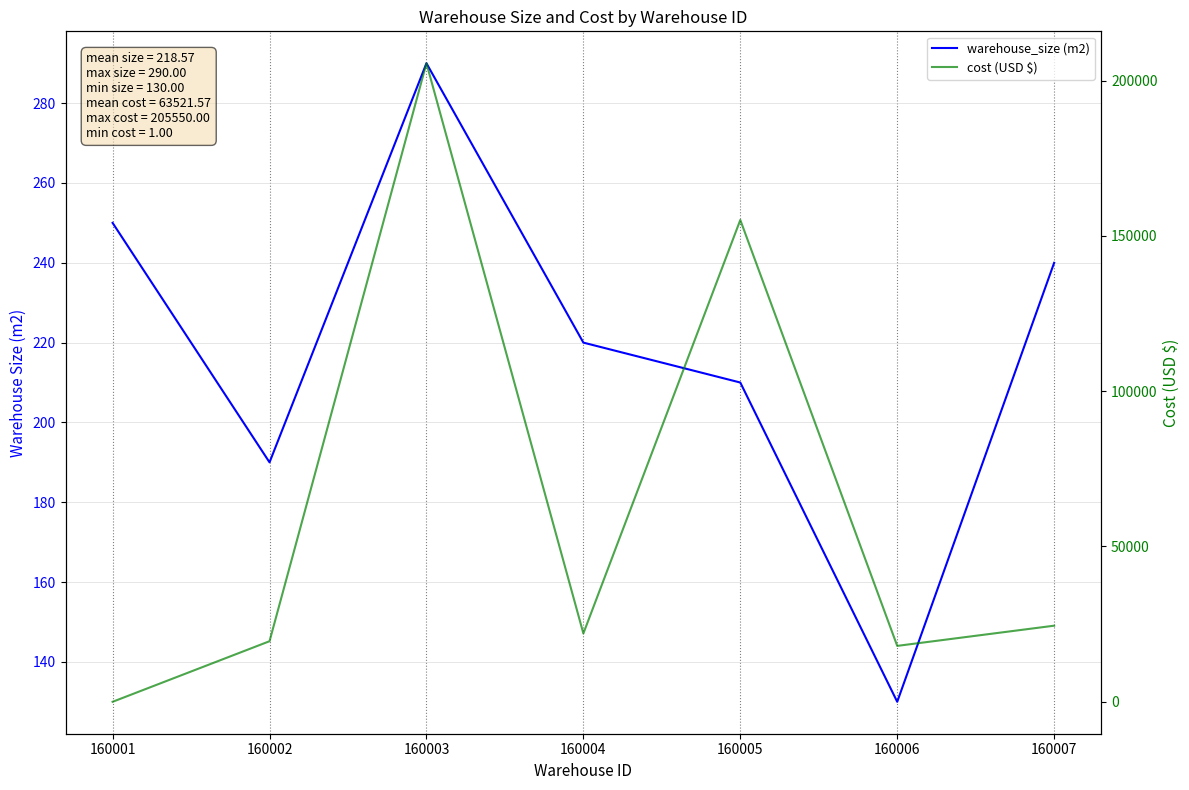

What is the smallest value displayed?

1